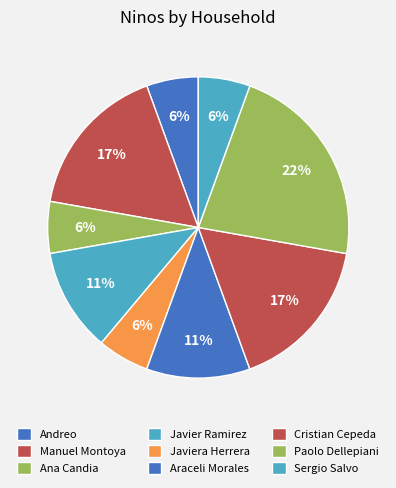

Count the number of slices in the pie.

9